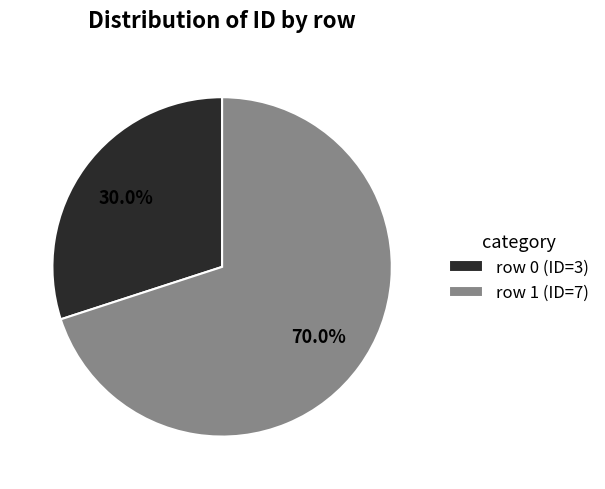

Approximately how many times larger is the value at row 0 (ID=3) compared to row 1 (ID=7)?

0.4